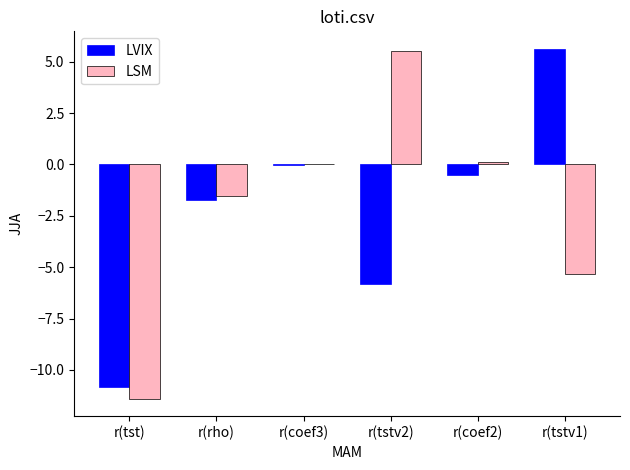

Which category has the highest value in the LVIX series?

r(tstv1)